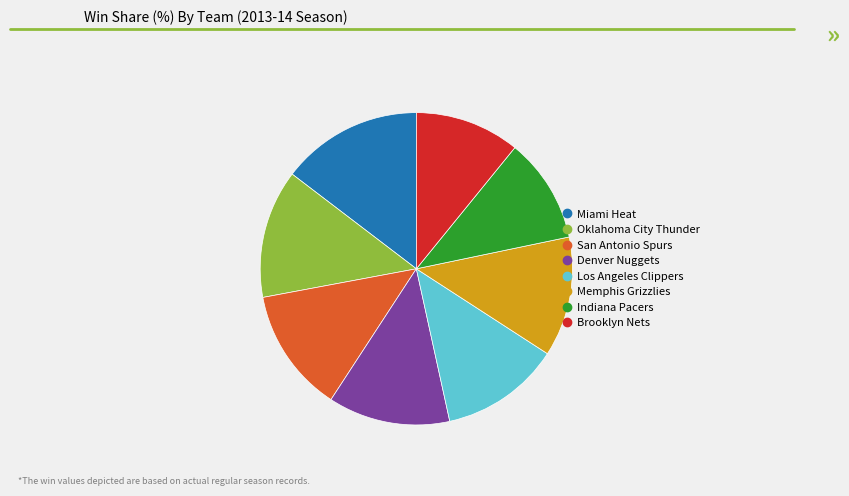

Does Oklahoma City Thunder account for over 50% of the chart?

No